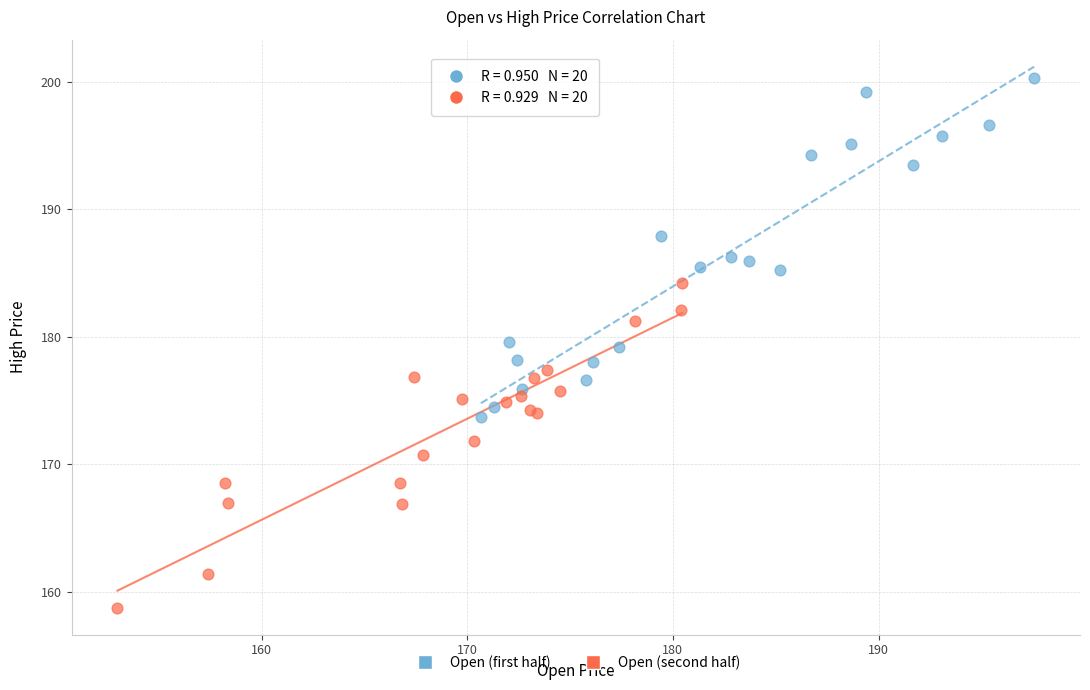

Which series reaches the maximum Y coordinate?

Open (first half)